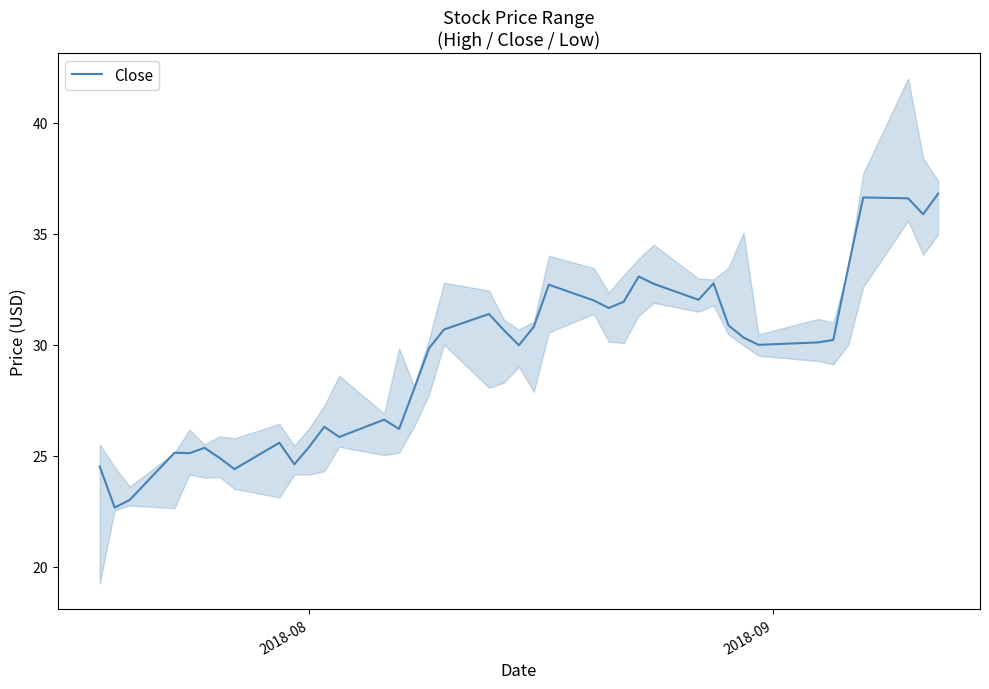

What is the average value?

29.4